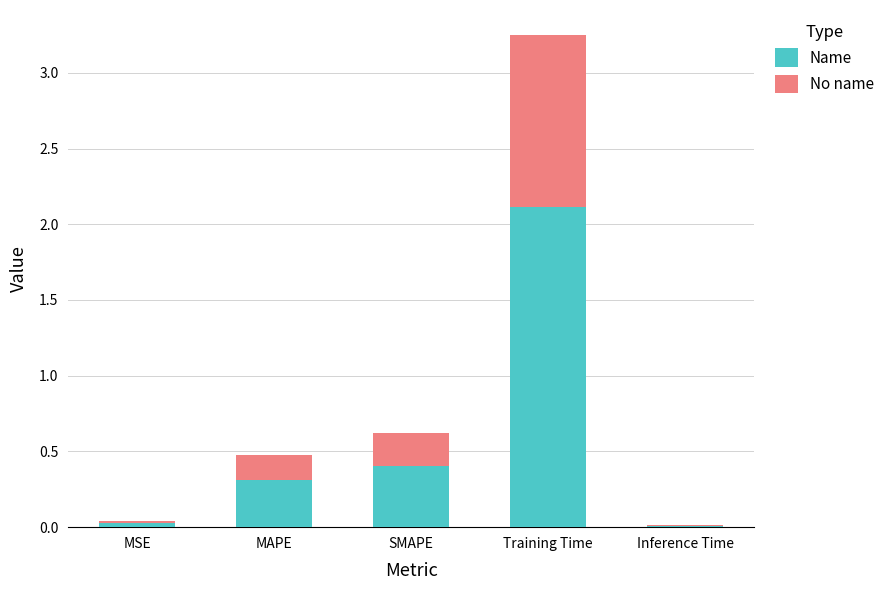

What is the difference between the Name values at SMAPE and MSE?

0.4